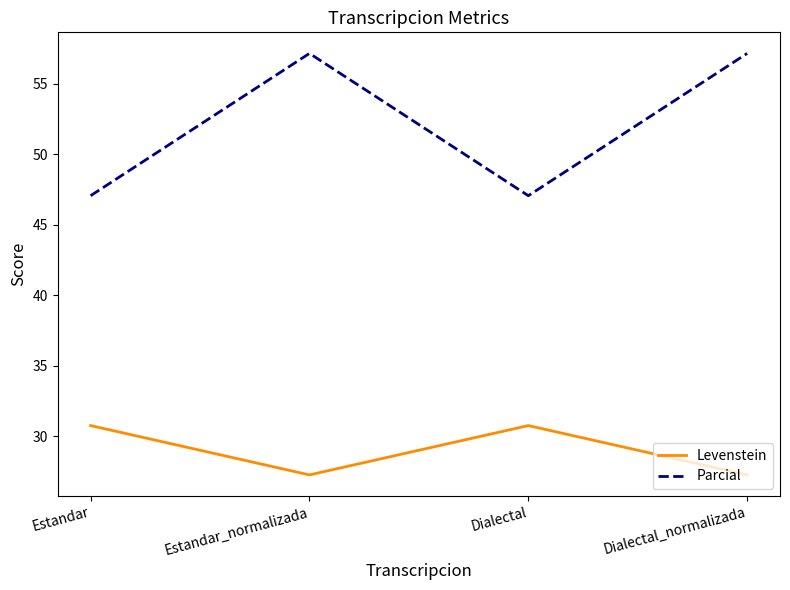

What are all the series names shown in the legend?

Levenstein, Parcial